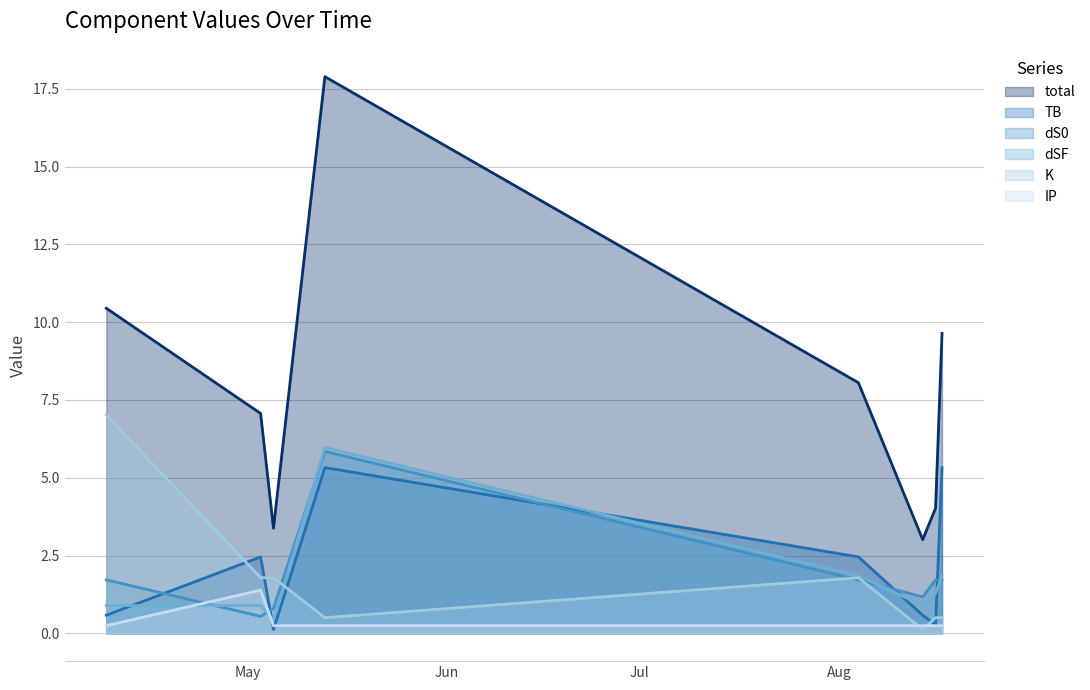

Which series has the largest total across all categories?

total